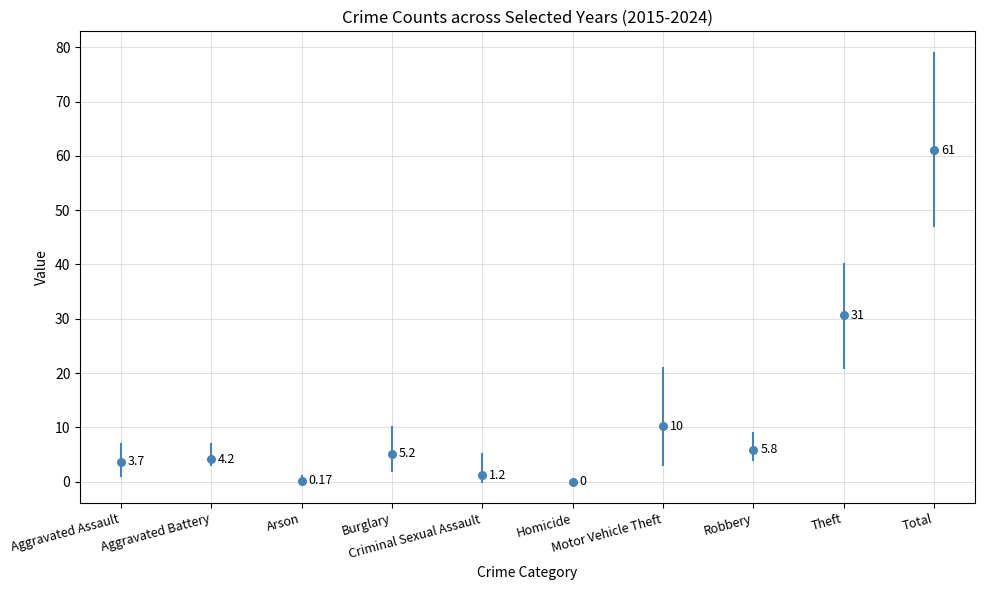

What is the average Y value?

12.2